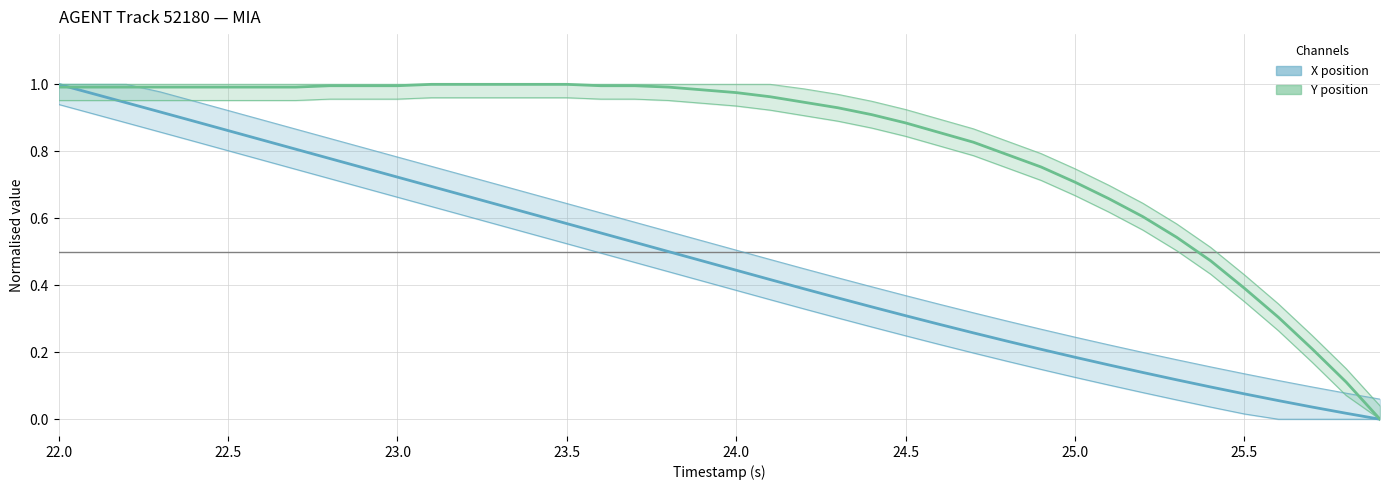

How many times do X position and Y position cross each other?

1